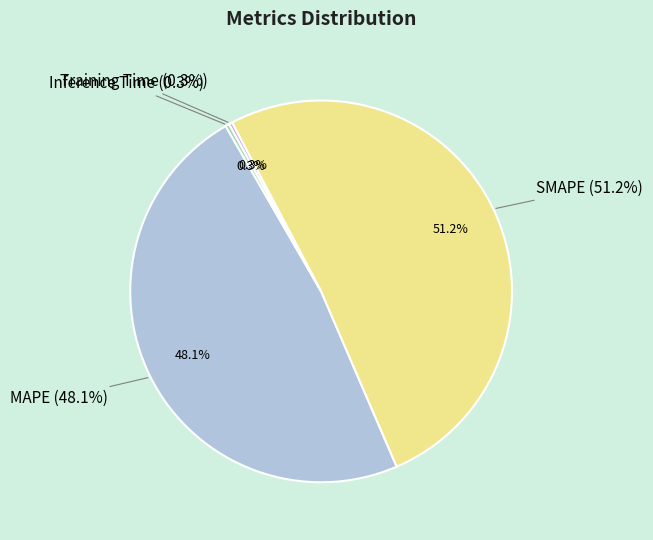

Combined, do SMAPE and Training Time account for over 50%?

Yes